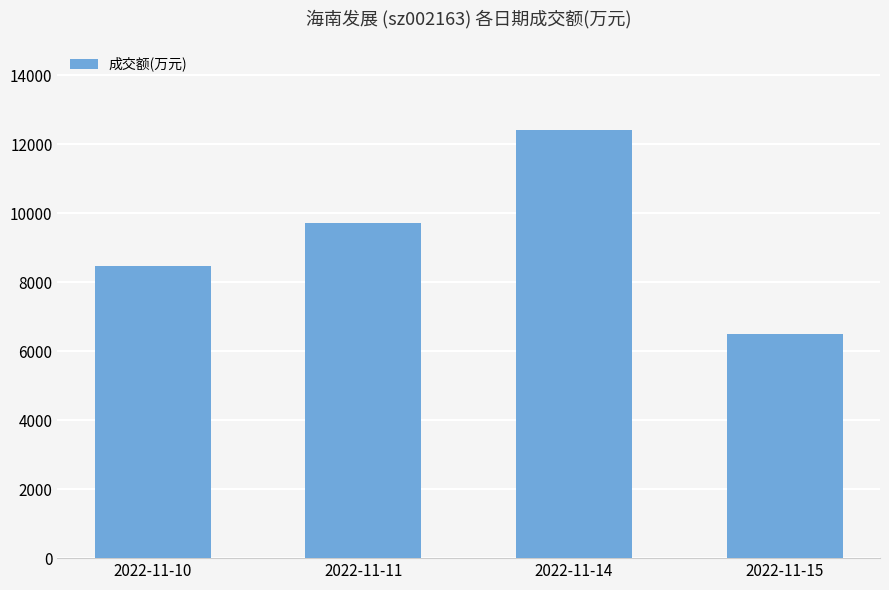

What is the average value?

9279